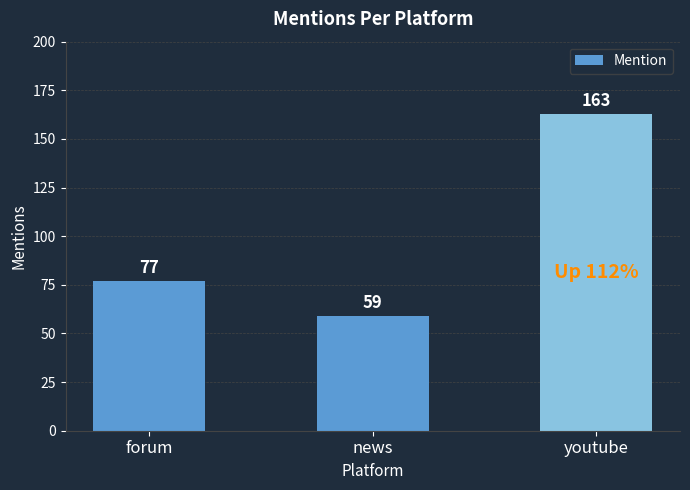

What is the label of the 2nd bar from the left?

news